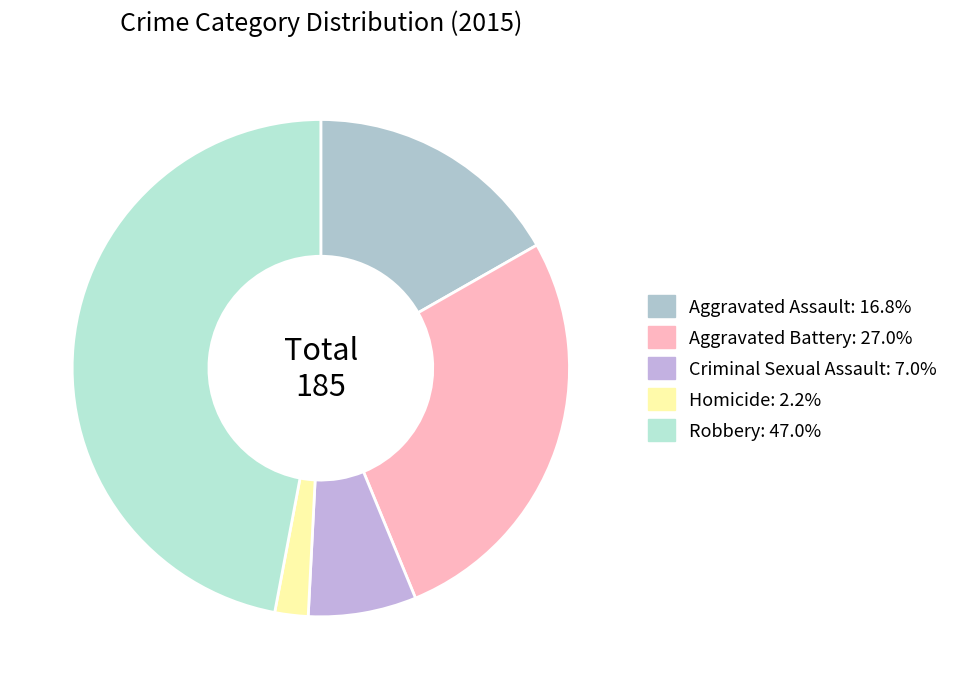

Count the number of slices in the pie.

5